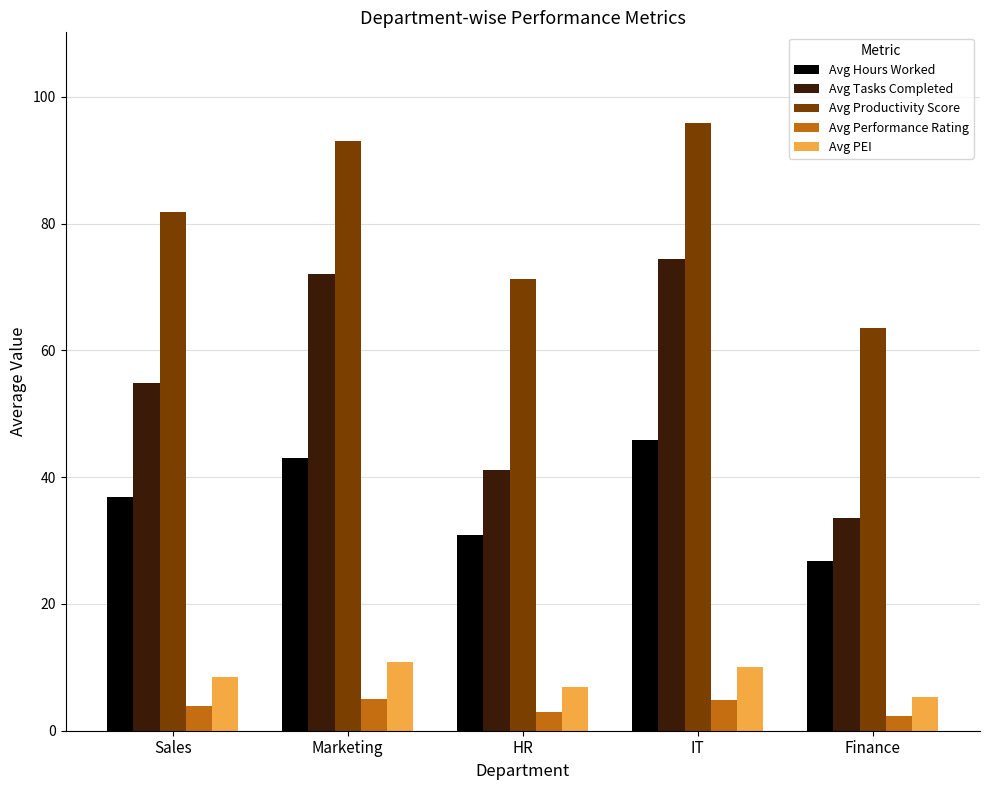

What is the total value across all series at Finance?

131.3